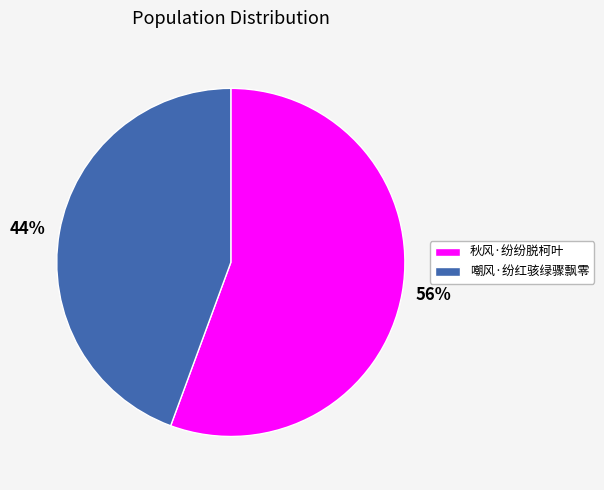

How many segments does this pie chart have?

2